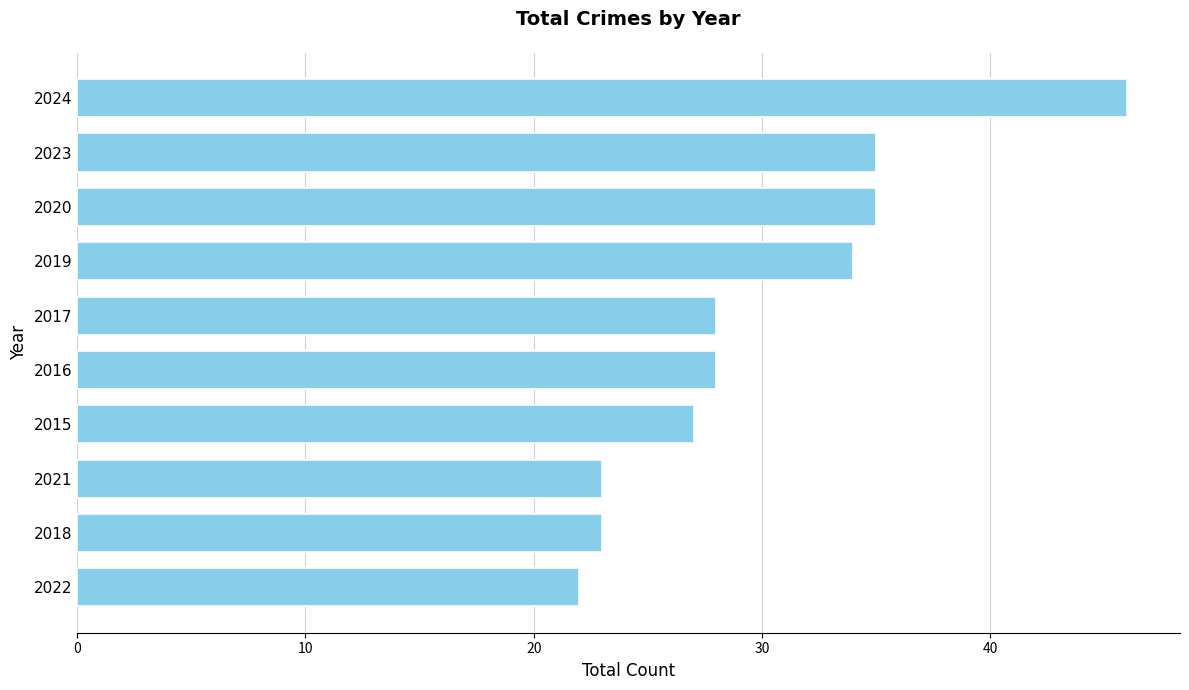

True or false: the data shows 46 at 2024.

True